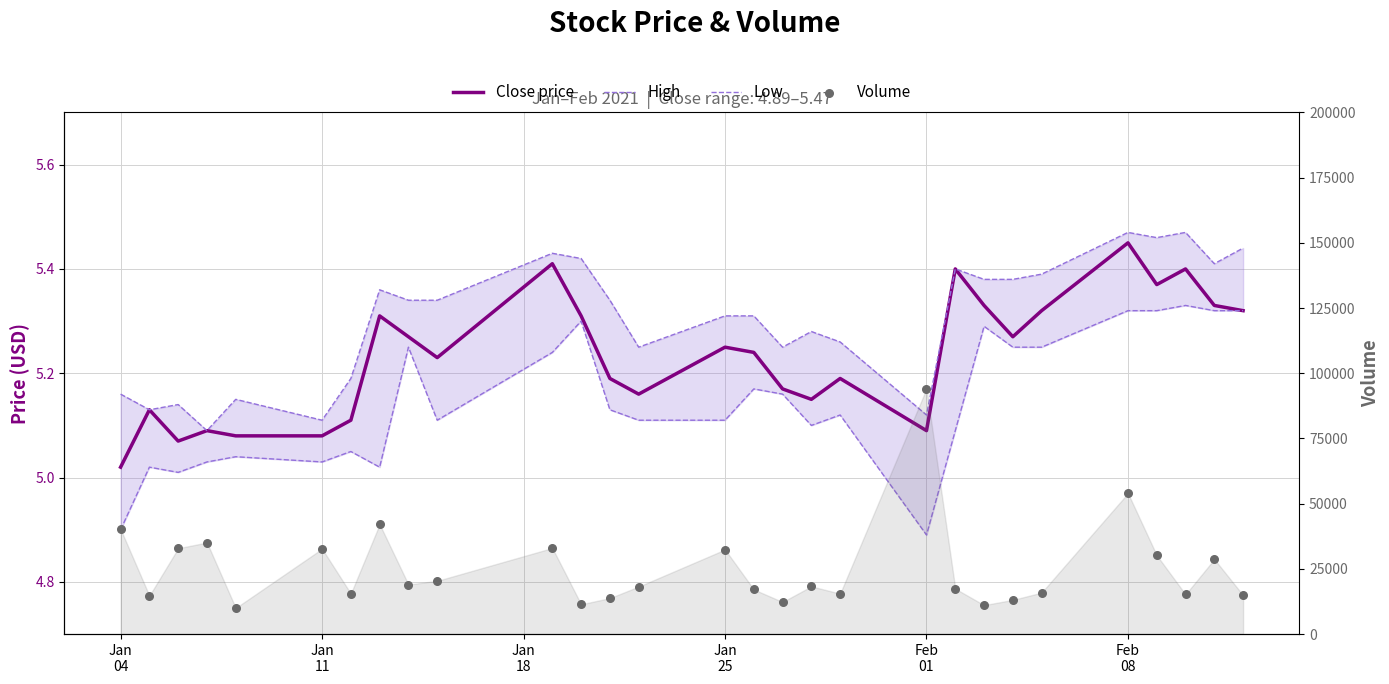

At how many categories does at least one series exceed 89755?

1